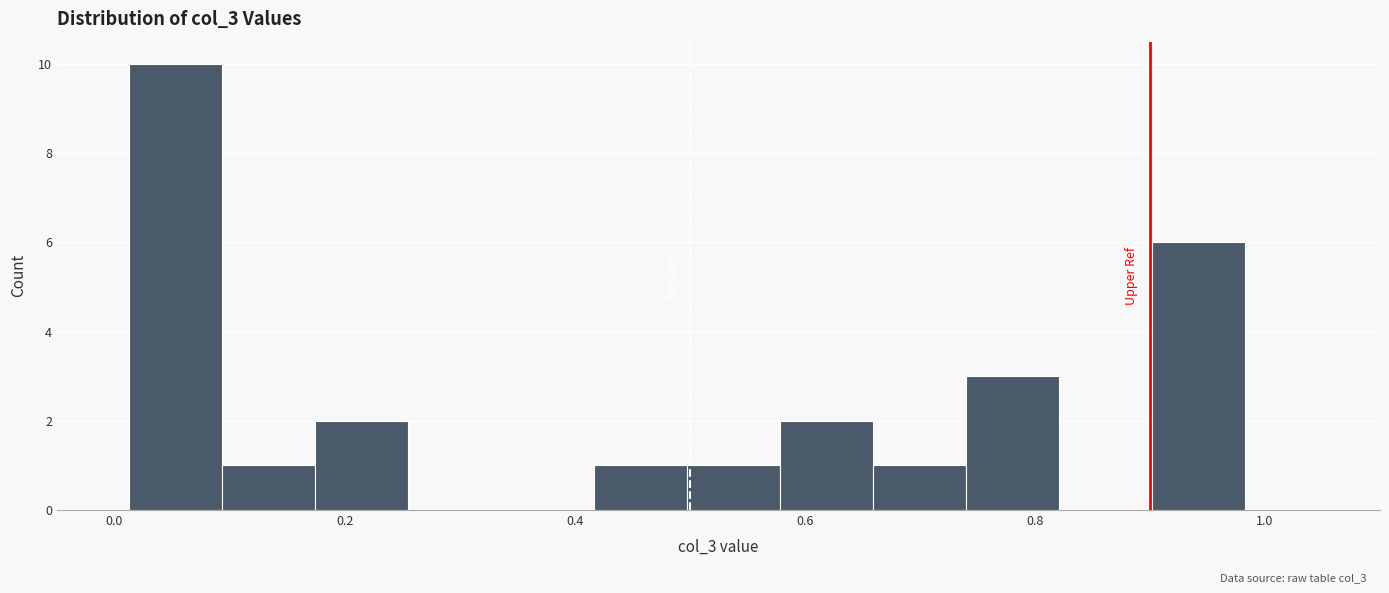

How tall is the bar that spans 0.10 to 0.18 on the x-axis? Neither the bar edges nor the heights are printed on the chart, so give them approximately, as read against the axes.

1